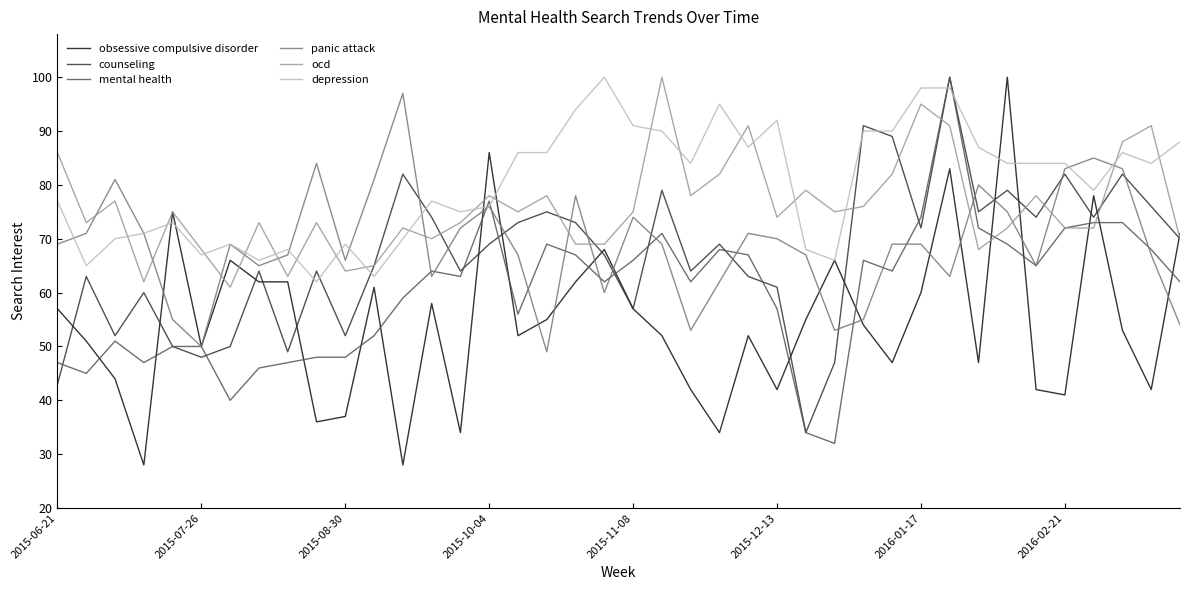

Which series has the largest total across all categories?

depression